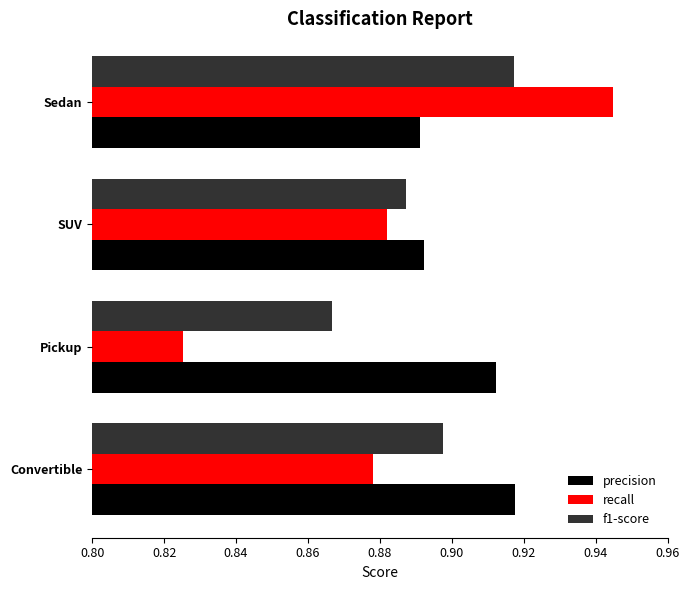

Which series has the largest range (max minus min)?

recall